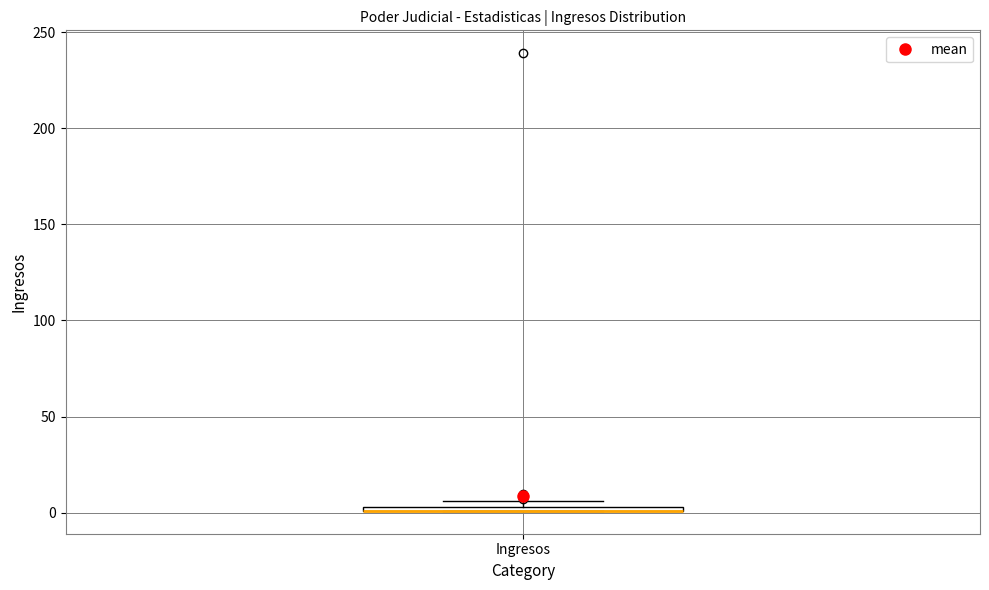

Where is the upper edge of the box for Ingresos on the y-axis? The values are not printed on the chart, so give them approximately, as read against the axis.

5